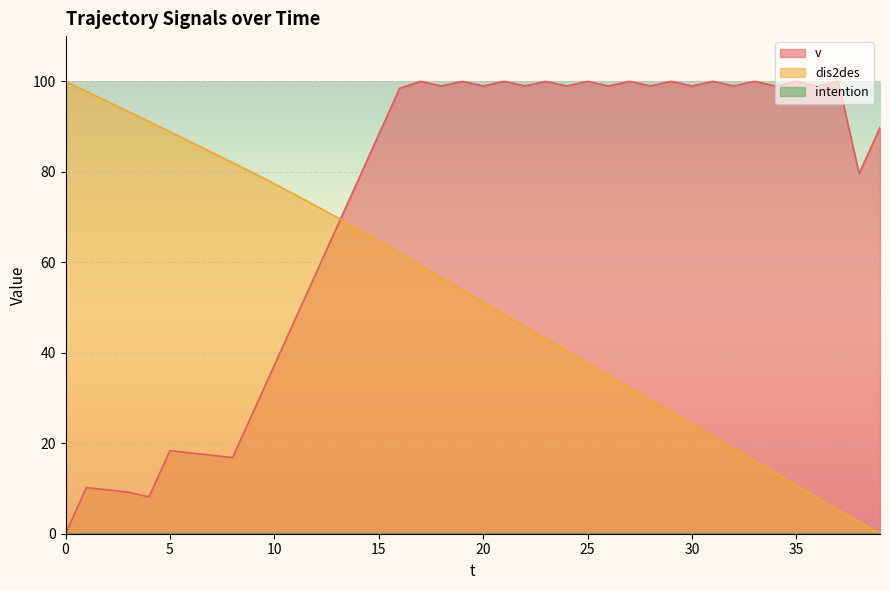

Count the number of categories in the chart.

40